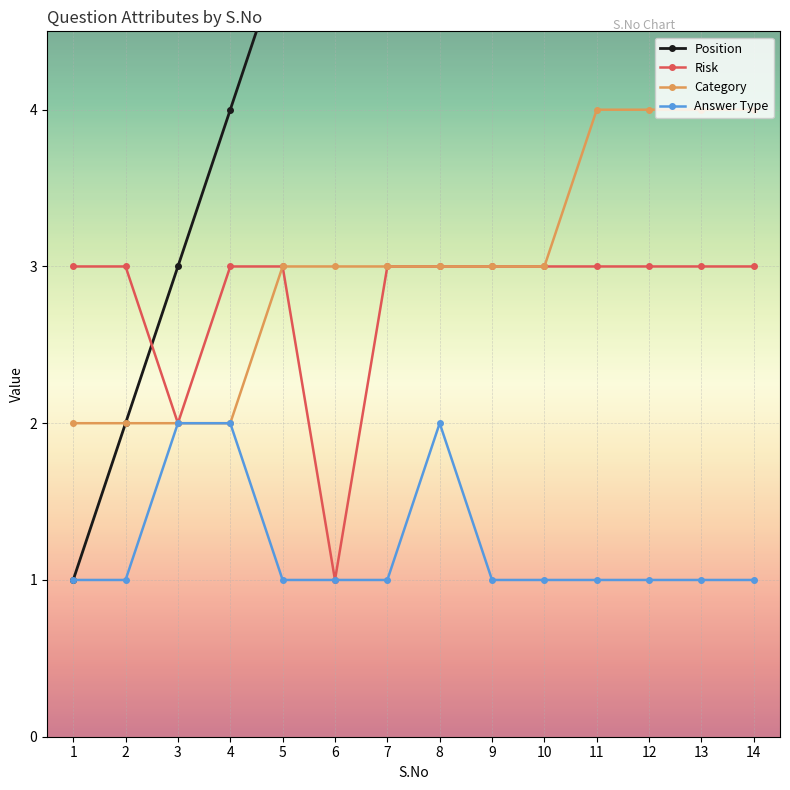

Rank the series by their maximum value, from highest to lowest.

Position, Category, Risk, Answer Type